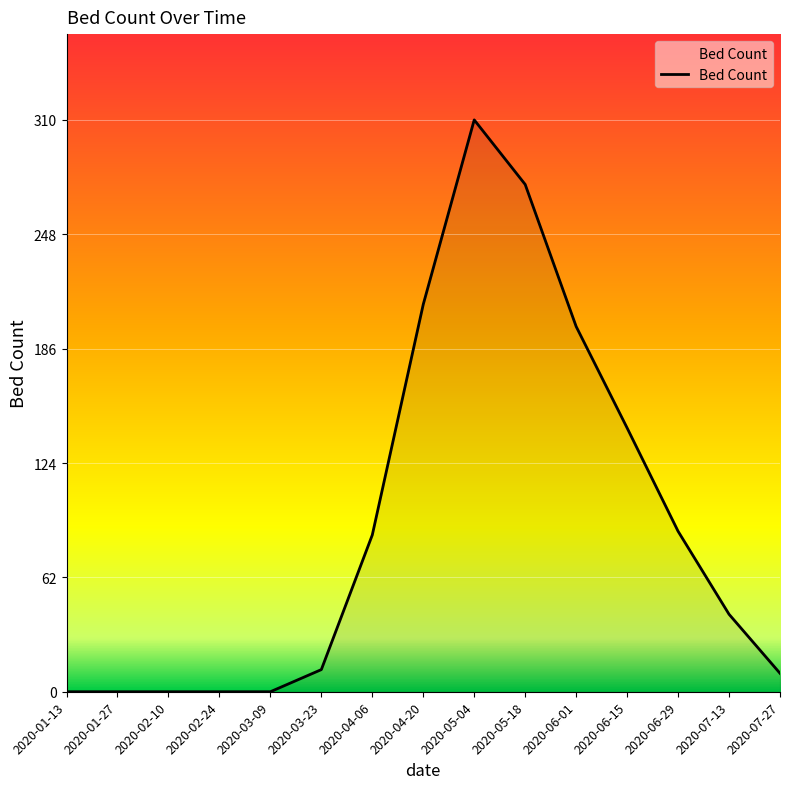

Where does the data first go above 42?

2020-04-06